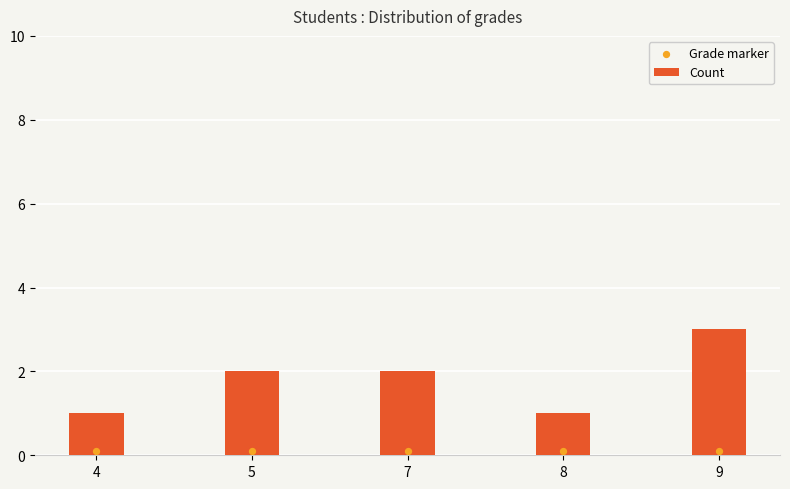

Which series has the largest Y range (max minus min)?

Count